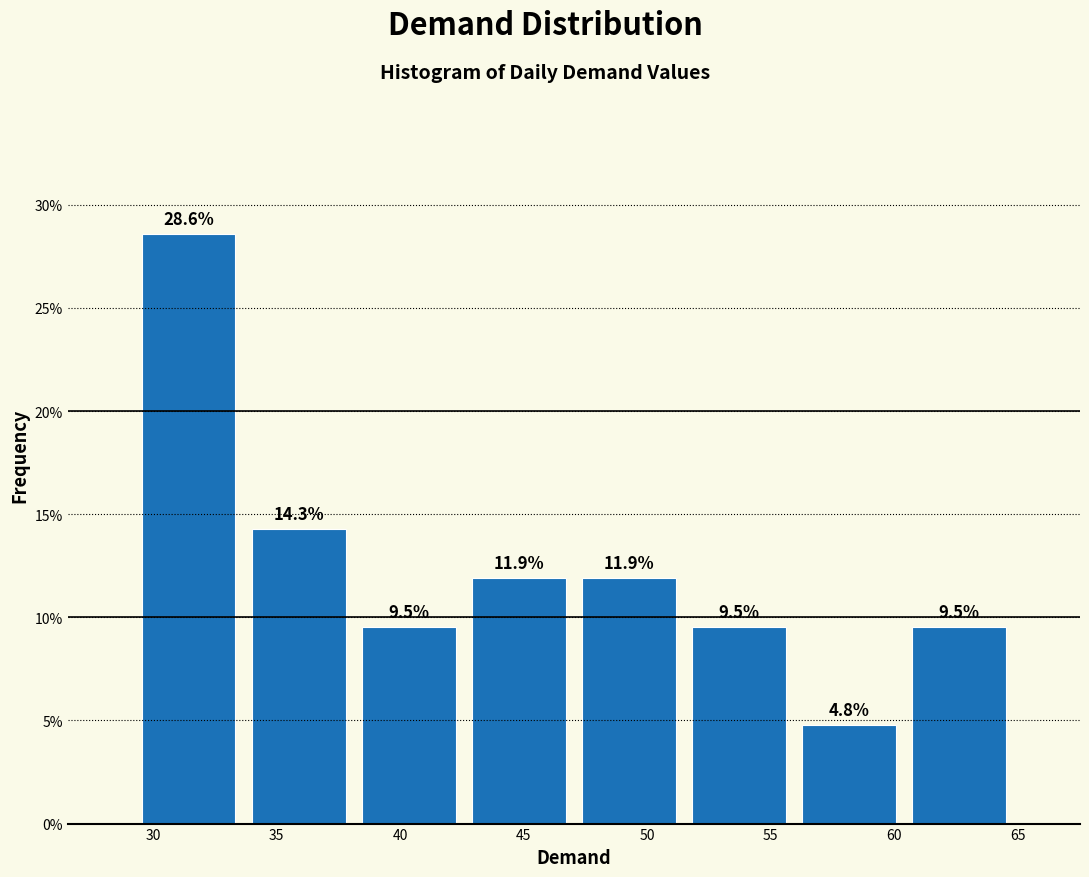

What is the height of the bar covering 56.0 to 60.5 on the x-axis? The bar edges are not printed on the chart, so give them approximately, as read against the axis.

4.8